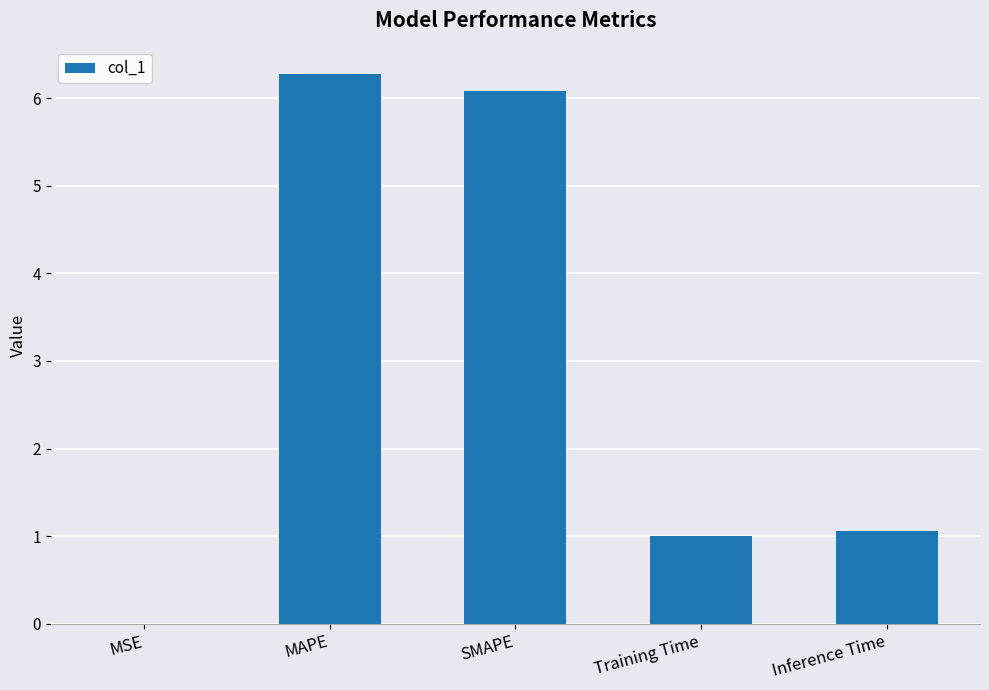

Where does the data first go above 1?

MAPE